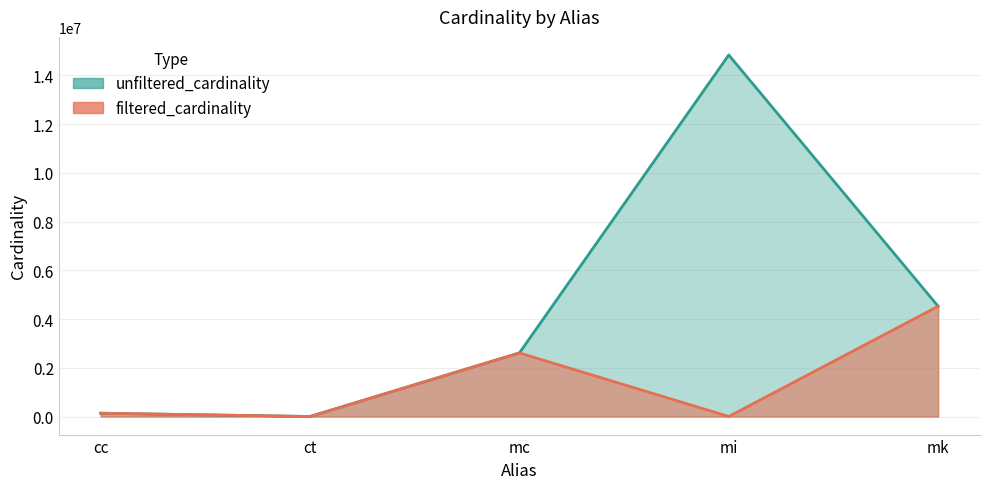

Is it true that filtered_cardinality equals 1783 at mi?

True